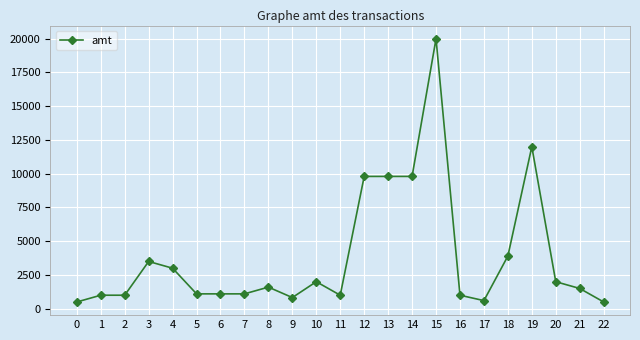

What is the average value?

3853.2